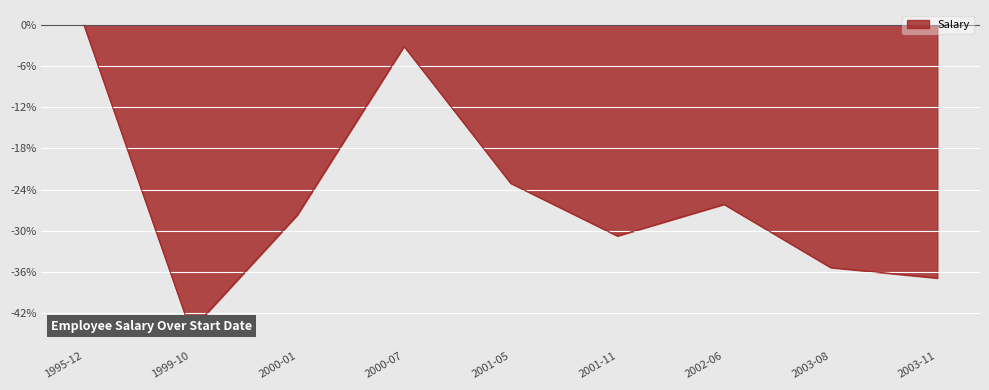

Rank the categories by value from lowest to highest.

1999-10, 2003-11, 2003-08, 2001-11, 2000-01, 2002-06, 2001-05, 2000-07, 1995-12